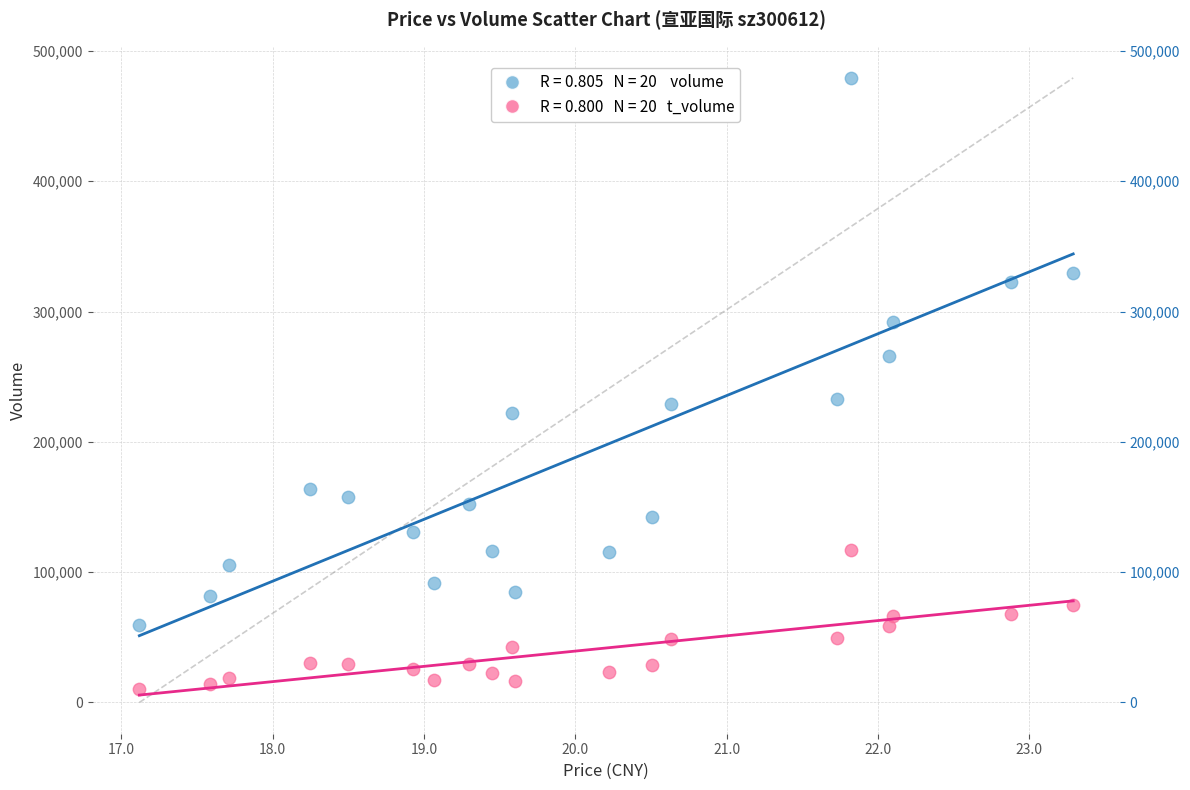

Across all data points, what is the range of Y values (max minus min)?

469169